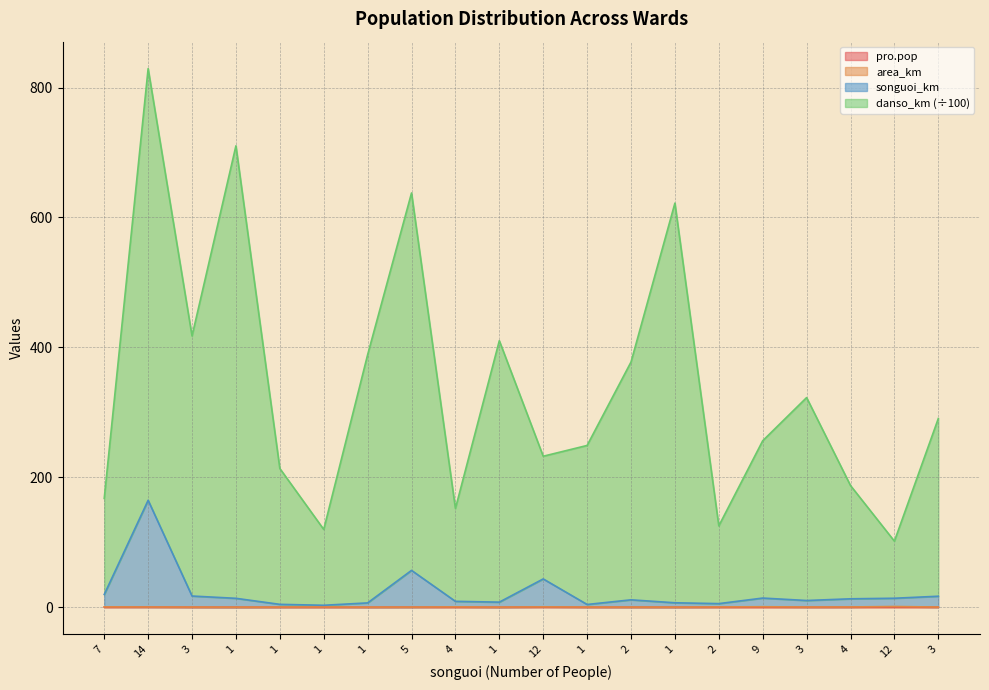

Reading left to right, transcribe all the data shown in this chart.

pro.pop: 0.1	0.2	0.0	0.0	0.0	0.0	0.0	0.1	0.1	0.0	0.2	0.0	0.0	0.0	0.0	0.1	0.0	0.1	0.1	0.1
songuoi_km: 19.6	164.6	17.2	13.7	4.4	3.0	6.6	56.7	9.1	7.8	43.6	4.2	11.4	6.8	5.5	14.1	10.3	12.9	13.8	16.9
danso_km: 167.5	829.1	417.5	710.2	213.6	119.8	388.6	637.7	152.0	410.2	232.4	249.0	377.5	622.0	125.2	256.2	322.7	187.3	101.7	290.4